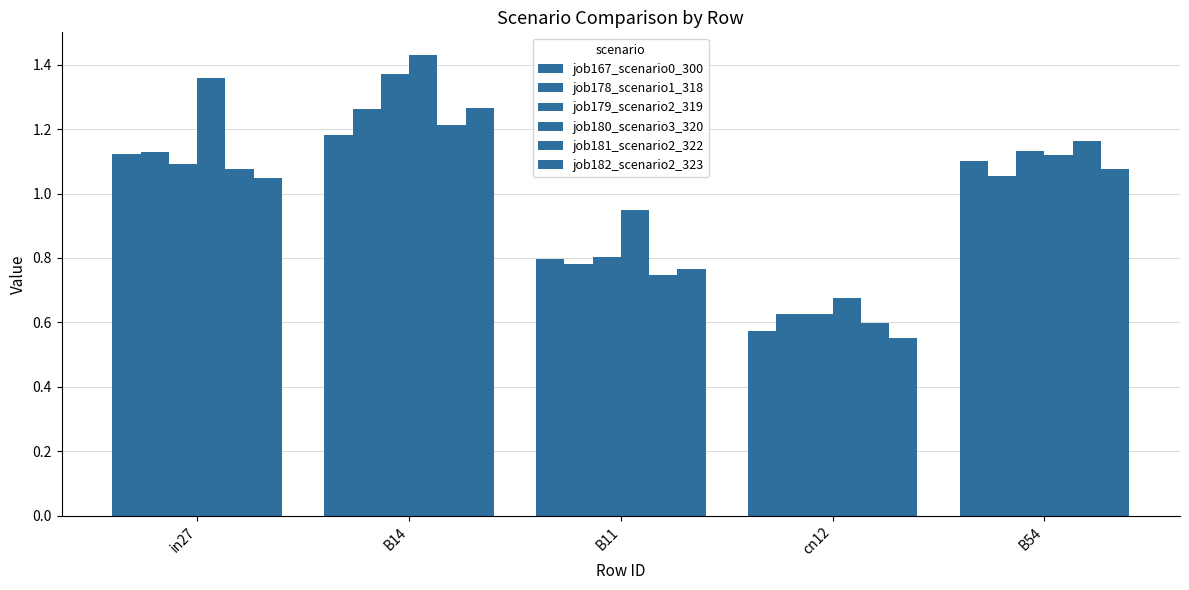

How many data points in job181_scenario2_322 are above 1?

3